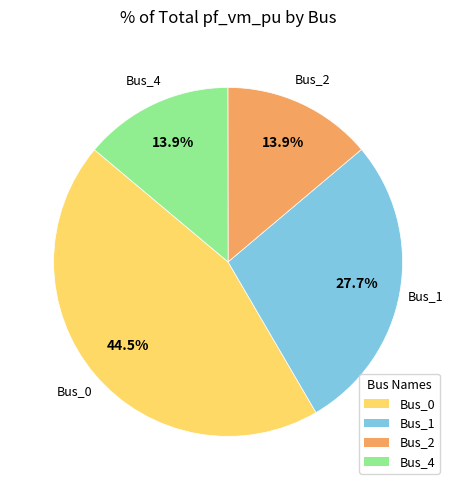

Does any single category account for the majority?

No